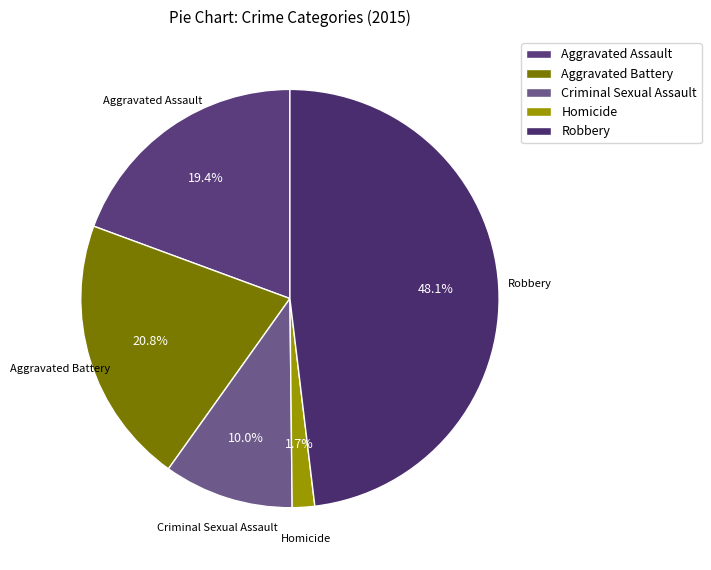

Which category has the biggest portion of the pie?

Robbery